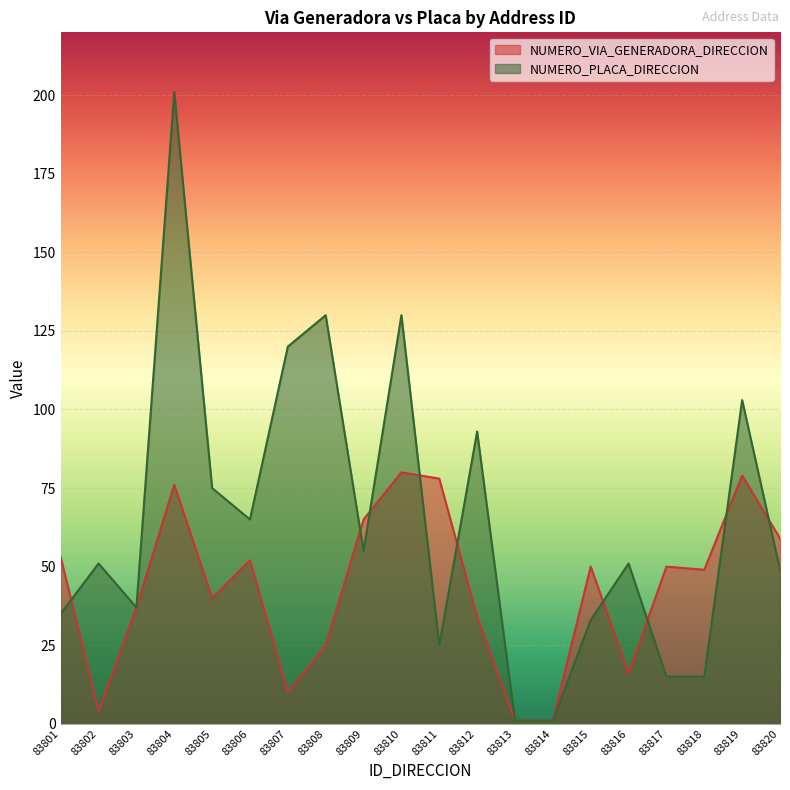

List the labels in order of NUMERO_VIA_GENERADORA_DIRECCION value, smallest first.

83813, 83814, 83802, 83807, 83816, 83808, 83812, 83803, 83805, 83818, 83815, 83817, 83806, 83801, 83820, 83809, 83804, 83811, 83819, 83810